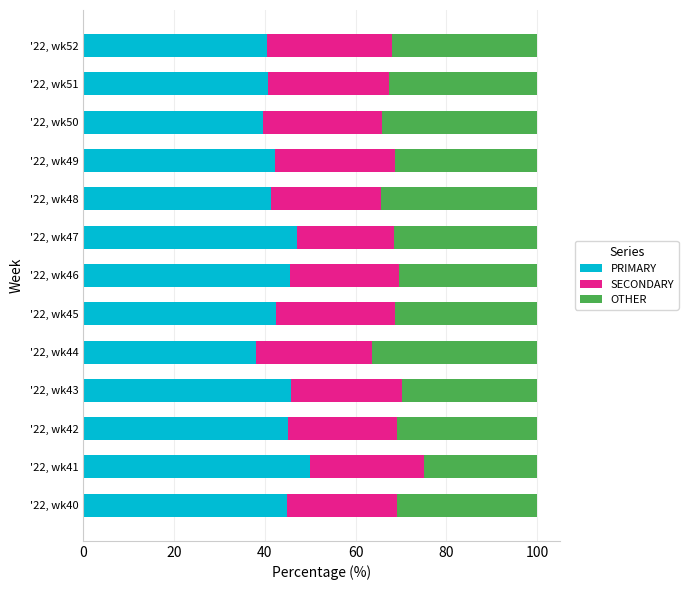

What is the difference between the maximum and minimum values in the PRIMARY series?

12.0